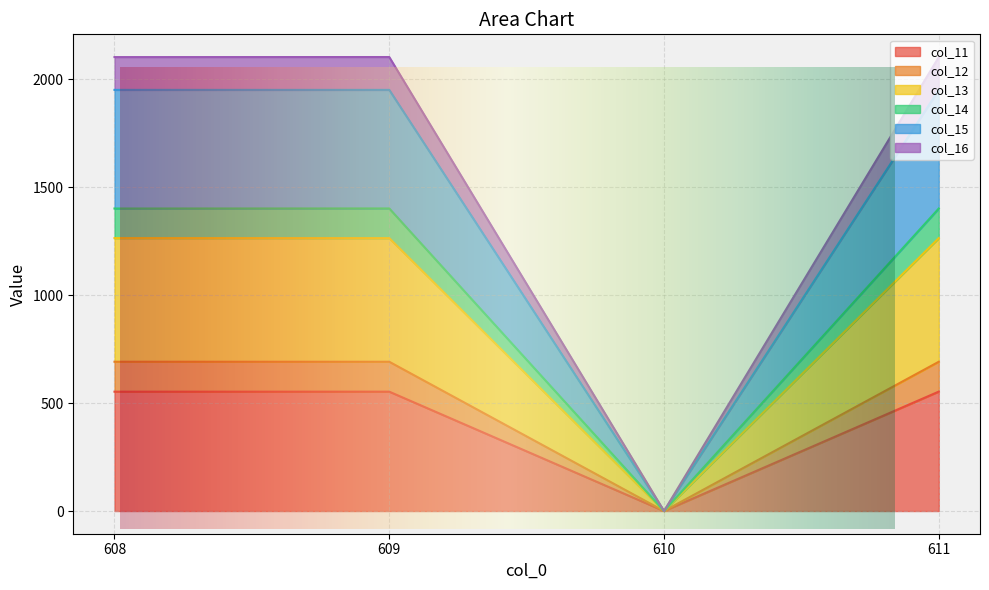

At which category is the sum across all series the highest?

609